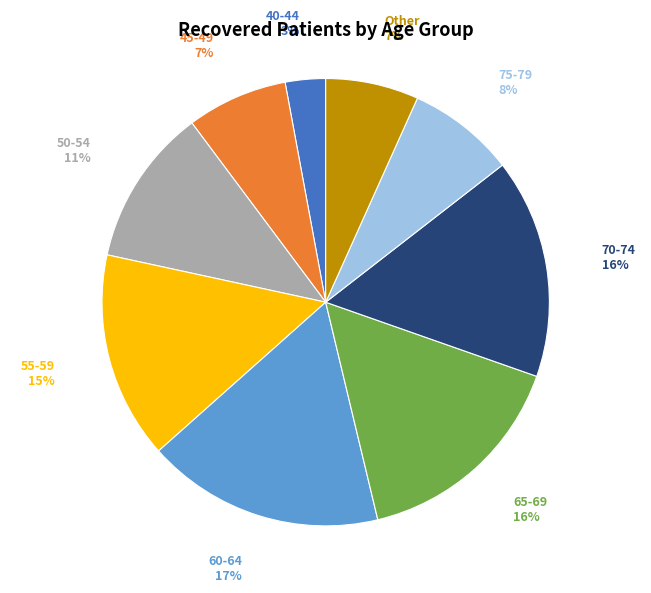

Does any single category account for the majority?

No